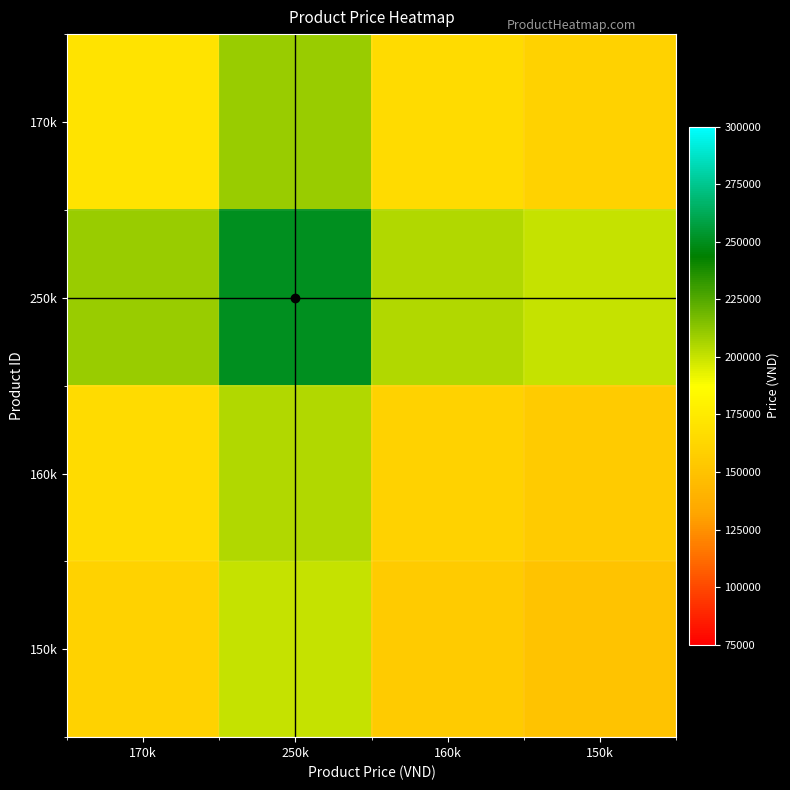

Rank the series at 250k from lowest to highest value.

150k, 160k, 170k, 250k